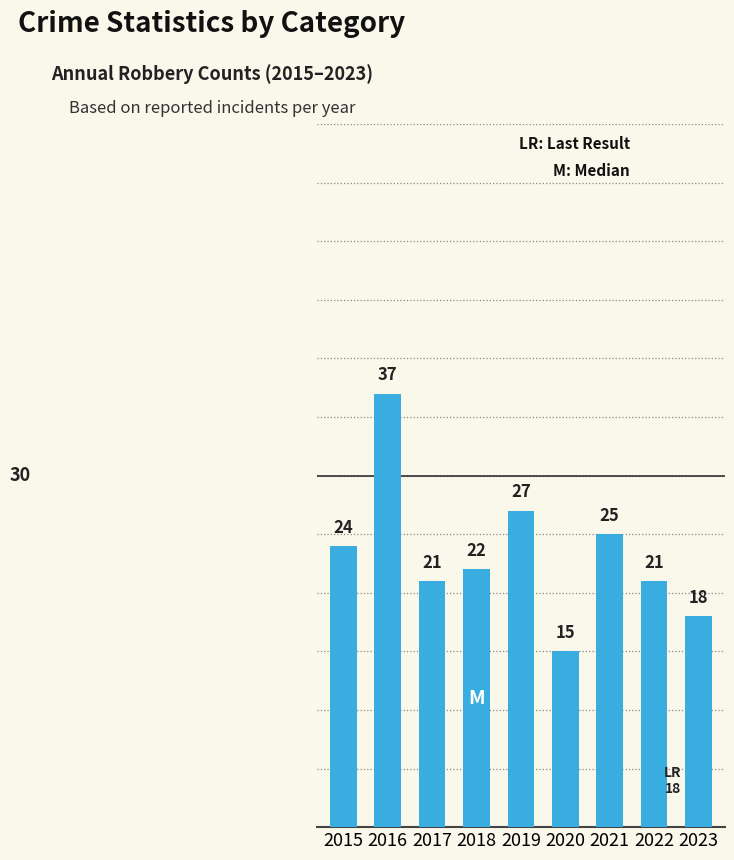

Reading left to right, extract all data points from this chart.

24	37	21	22	27	15	25	21	18